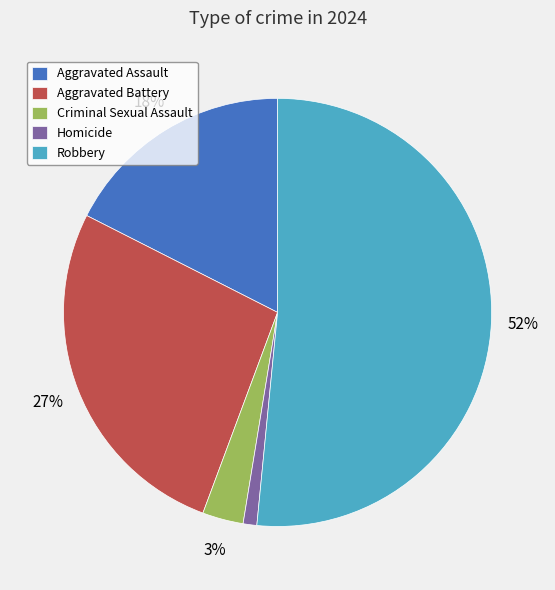

To the nearest percent, what is the average slice percentage?

20%